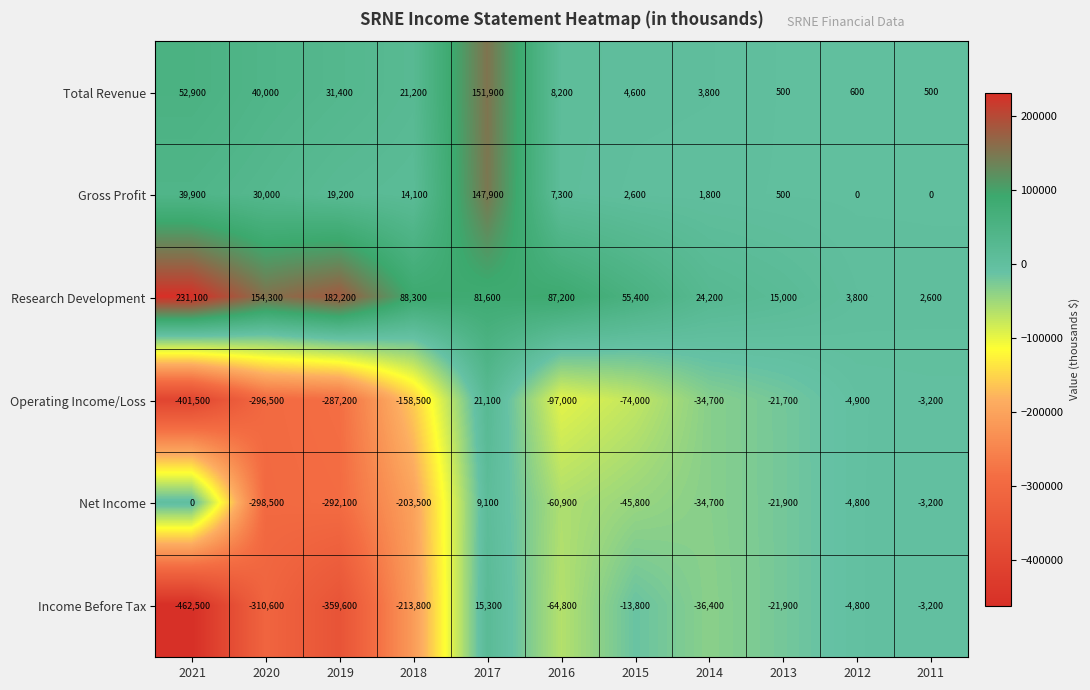

What value does the Net Income series have at 2015?

-45800